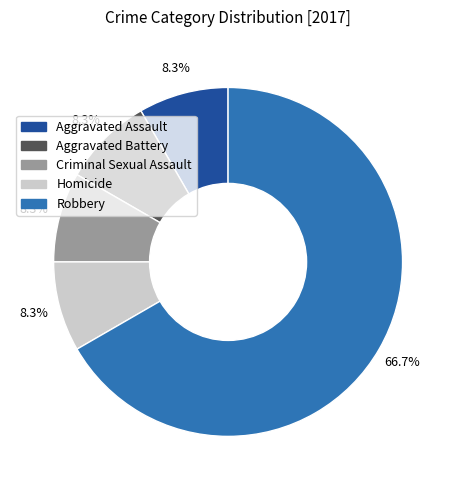

To the nearest percent, what is the difference between the Aggravated Battery and Robbery slice percentages?

58%